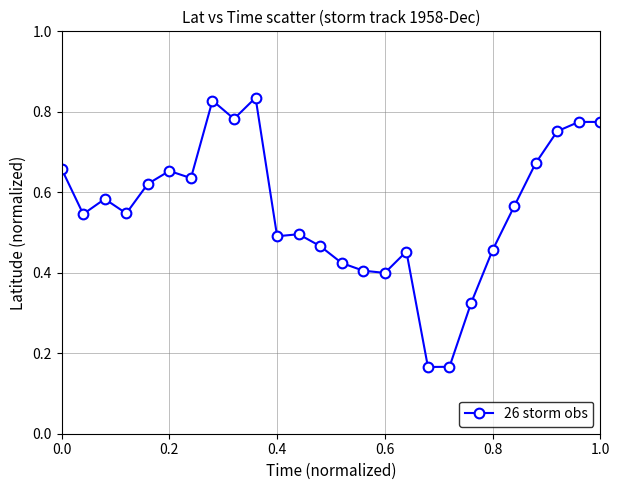

True or false: the data has more than 1 interior local peaks.

True